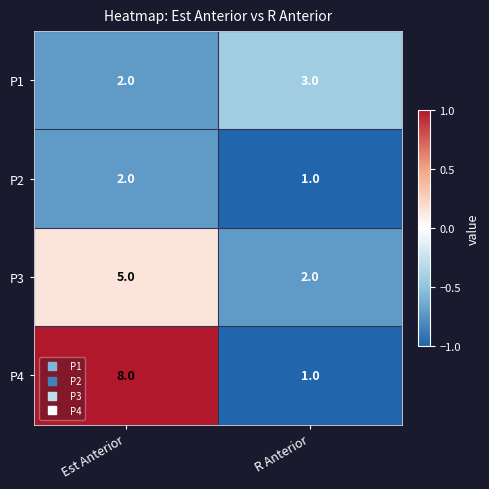

Reading left to right, transcribe all the data shown in this chart.

P1: 2	3
P2: 2	1
P3: 5	2
P4: 8	1